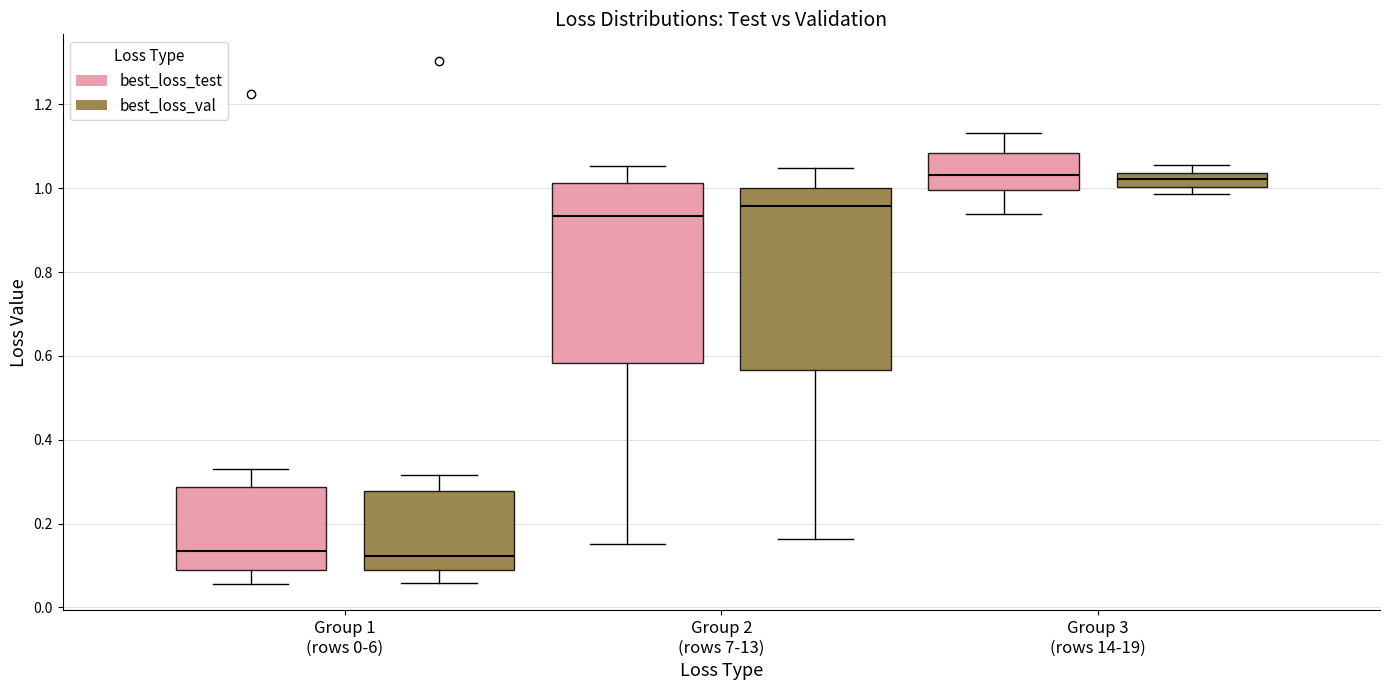

Where is the lower edge of the box for Group 3 (rows 14-19) (best_loss_val) on the y-axis? The values are not printed on the chart, so give them approximately, as read against the axis.

1.00